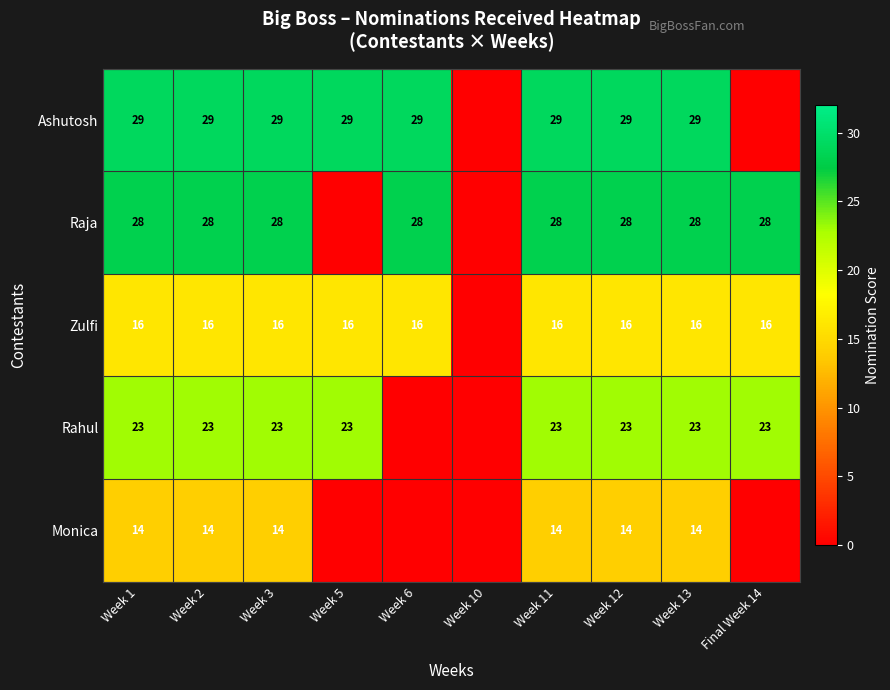

What is the sum of the Ashutosh values at Week 11 and Week 2?

58